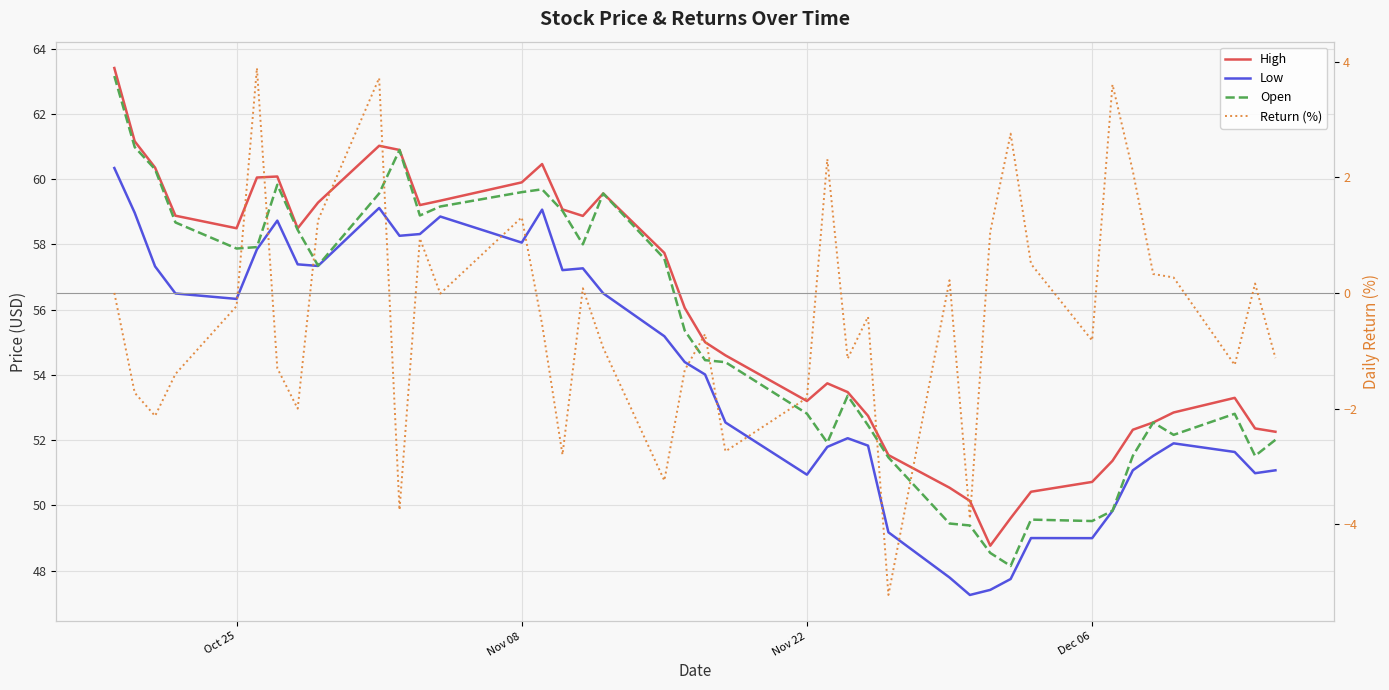

Reading left to right, what are all the values shown in this chart?

High: 63.4	61.2	60.4	58.9	58.5	60.1	60.1	58.5	59.3	61.0	60.9	59.2	59.3	59.9	60.5	59.1	58.9	59.6	57.7	56.1	55.0	54.6	53.2	53.7	53.5	52.7	51.5	50.5	50.1	48.8	49.6	50.4	50.7	51.4	52.3	52.5	52.8	53.3	52.4	52.3
Low: 60.3	59.0	57.3	56.5	56.3	57.9	58.7	57.4	57.3	59.1	58.3	58.3	58.9	58.1	59.1	57.2	57.3	56.5	55.2	54.4	54.0	52.5	50.9	51.8	52.1	51.8	49.2	47.8	47.3	47.4	47.7	49.0	49.0	49.8	51.1	51.5	51.9	51.6	51.0	51.1
Open: 63.2	61.0	60.3	58.7	57.9	57.9	59.8	58.4	57.4	59.6	60.9	58.9	59.2	59.6	59.7	59.0	58.0	59.6	57.6	55.4	54.5	54.4	52.8	51.9	53.4	52.5	51.5	49.4	49.4	48.5	48.1	49.6	49.5	49.8	51.5	52.5	52.2	52.8	51.5	52.0
Return (%): 0.0	-1.7	-2.1	-1.4	-0.2	3.9	-1.3	-2.0	1.3	3.7	-3.8	0.9	-0.0	1.3	-0.5	-2.8	0.1	-0.9	-3.2	-1.3	-0.7	-2.7	-1.8	2.3	-1.1	-0.4	-5.2	0.2	-3.9	1.1	2.8	0.5	-0.8	3.6	2.1	0.3	0.3	-1.2	0.2	-1.1